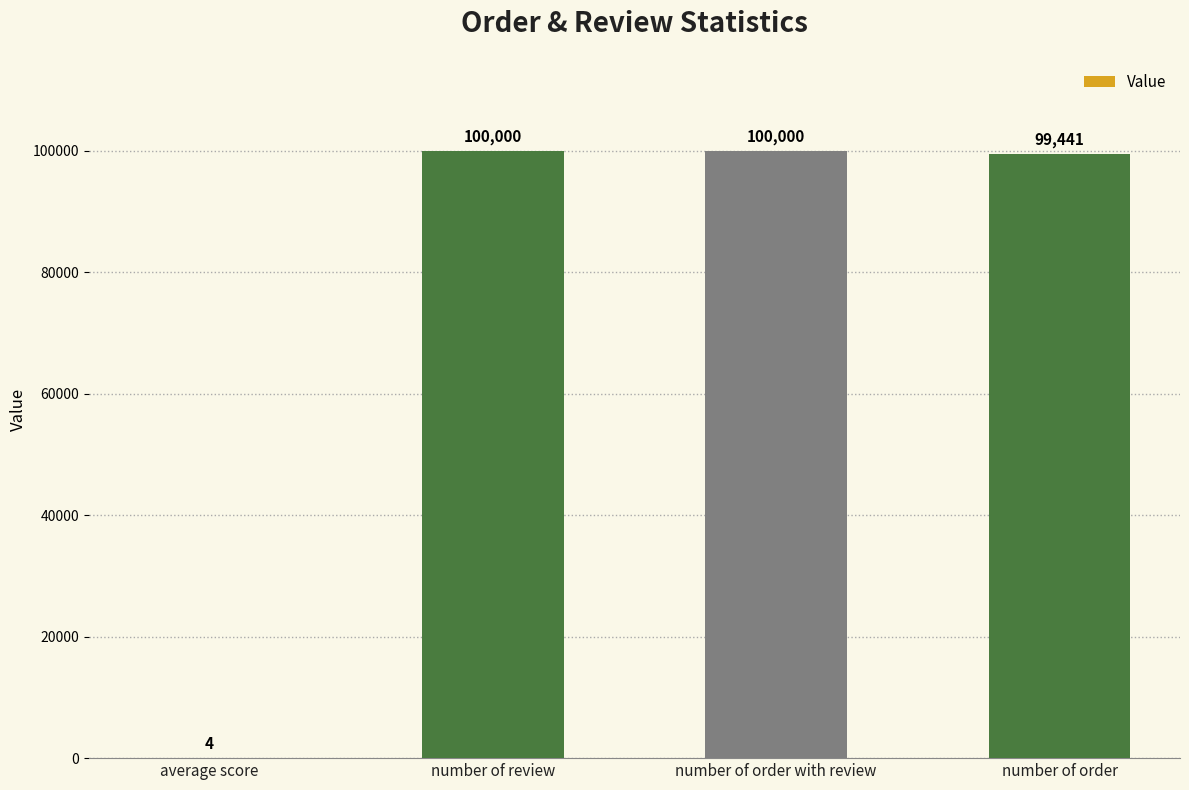

What is the ratio of the value at number of review to the value at number of order?

1.0